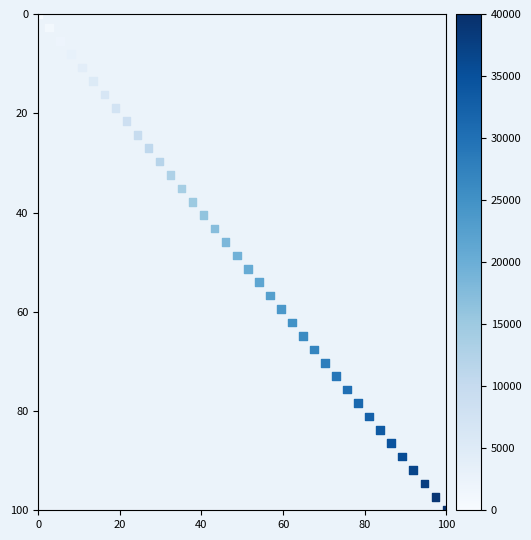

What is the range of Y values (max minus min)?

100.0